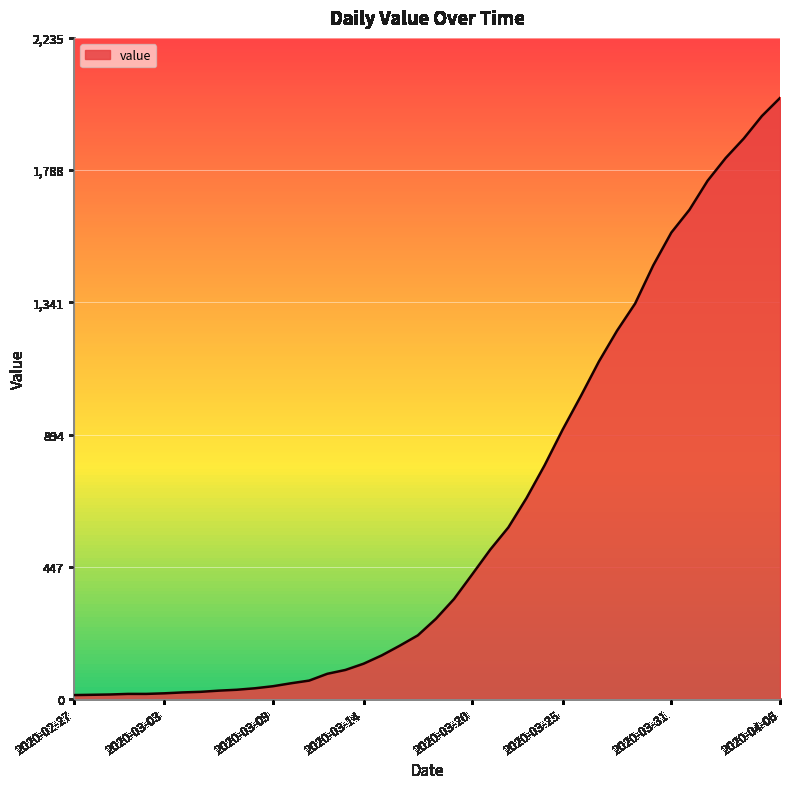

What is the maximum value shown in the chart?

2032